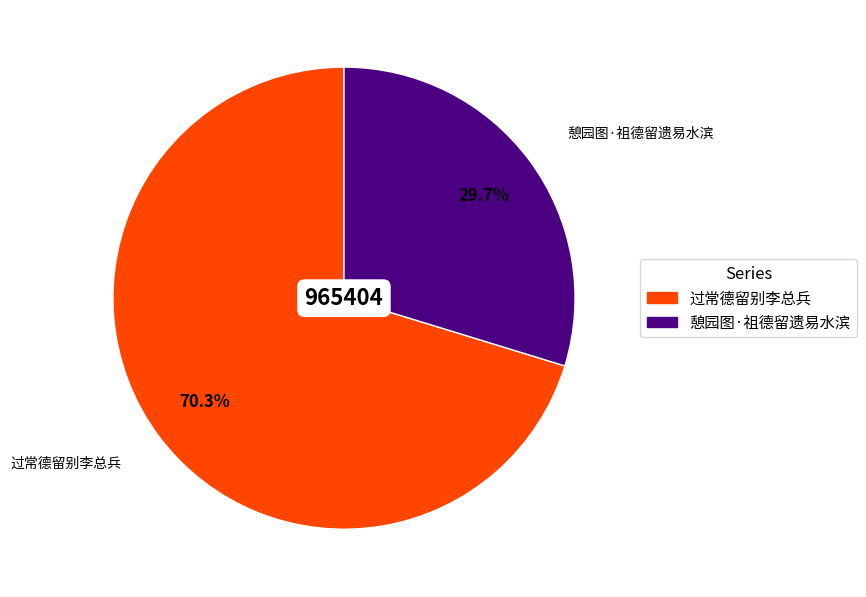

Which slice is the smallest?

憩园图·祖德留遗易水滨